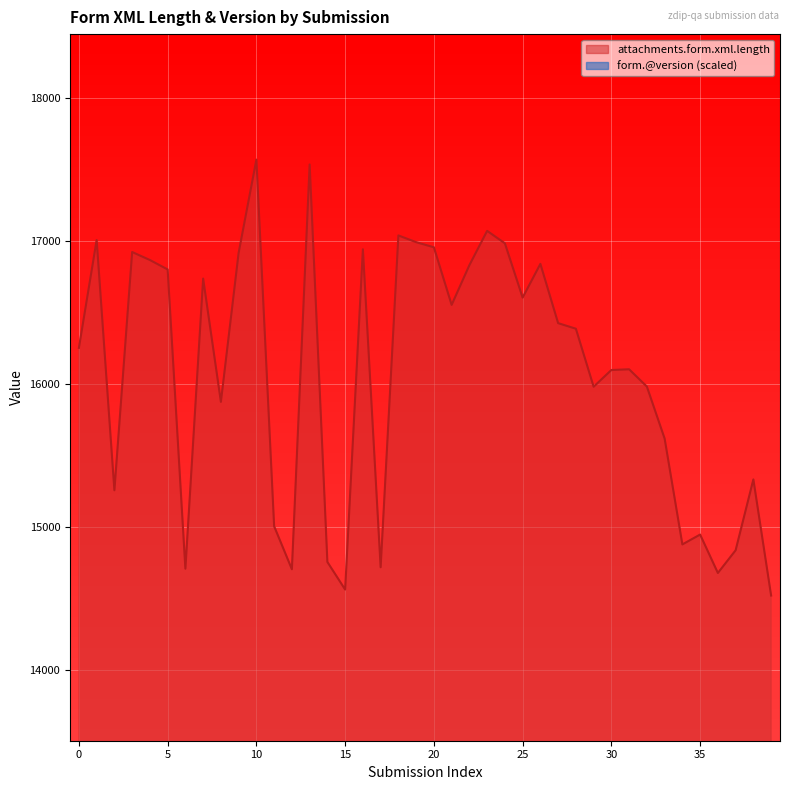

At how many categories does at least one series exceed 6737?

40